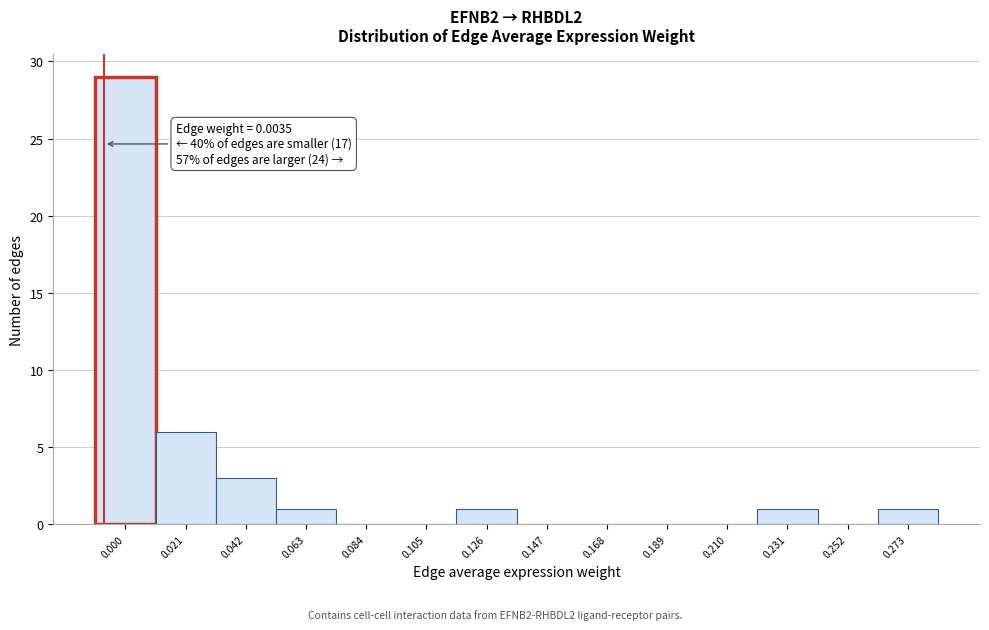

Reading left to right, transcribe all the data shown in this chart.

0.000=29	0.021=6	0.042=3	0.063=1	0.084=0	0.105=0	0.126=1	0.147=0	0.168=0	0.189=0	0.210=0	0.231=1	0.252=0	0.273=1